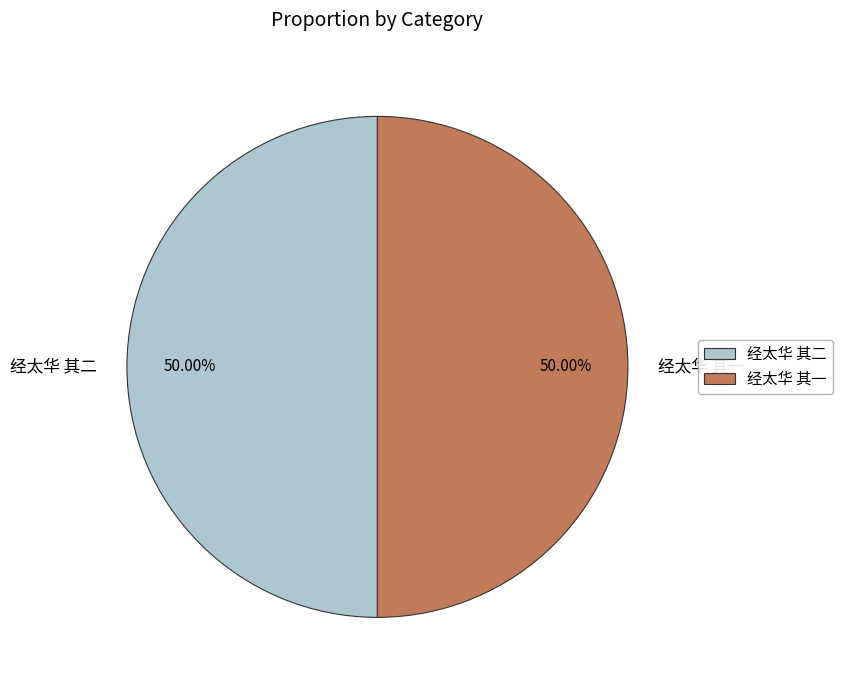

Approximately how many times larger is the value at 经太华 其一 compared to 经太华 其二?

1.0